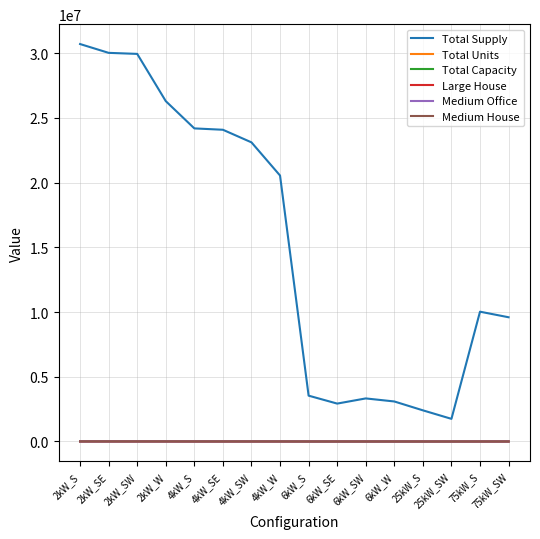

Is the value of Medium Office at 2kW_SE greater than the value of Total Supply at 75kW_SW?

No